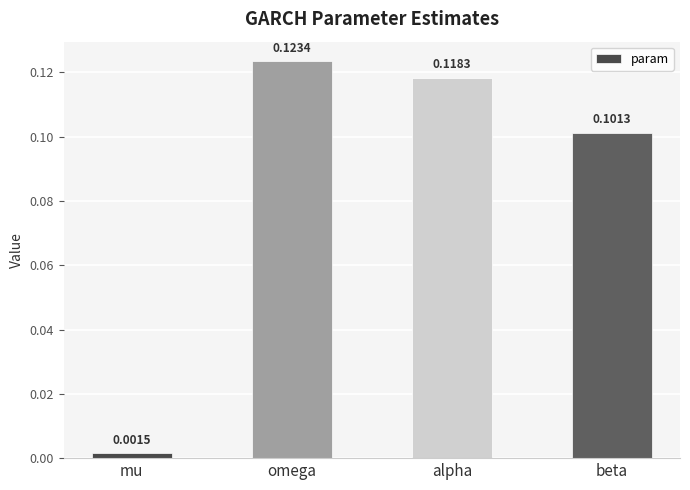

Rank the categories by value from lowest to highest.

mu, beta, alpha, omega